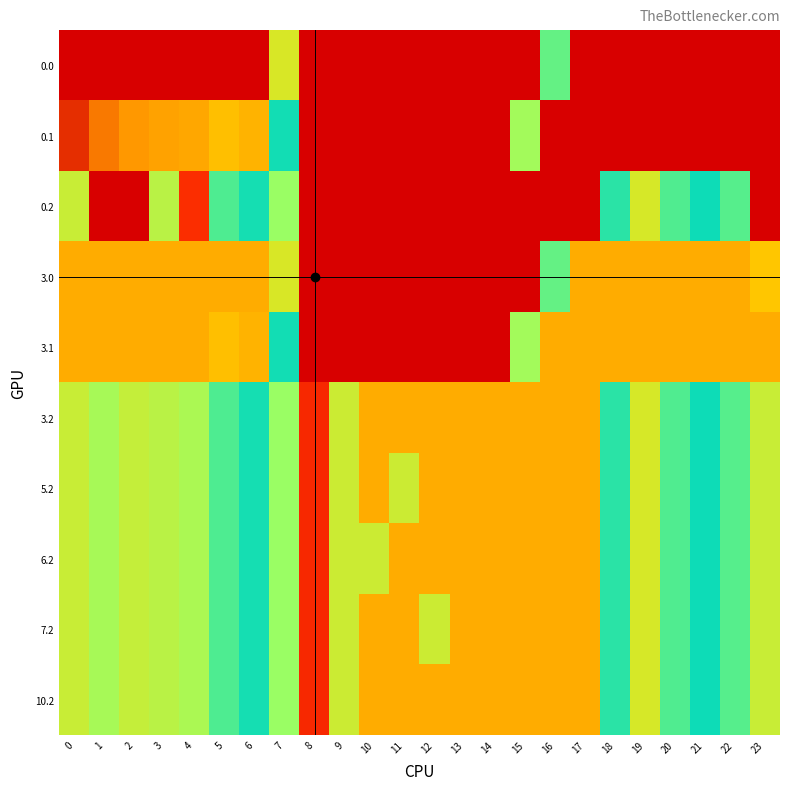

Rank the series by their maximum value, from lowest to highest.

0.2, 3.0, 3.1, 3.2, 5.2, 6.2, 7.2, 10.2, 0.0, 0.1